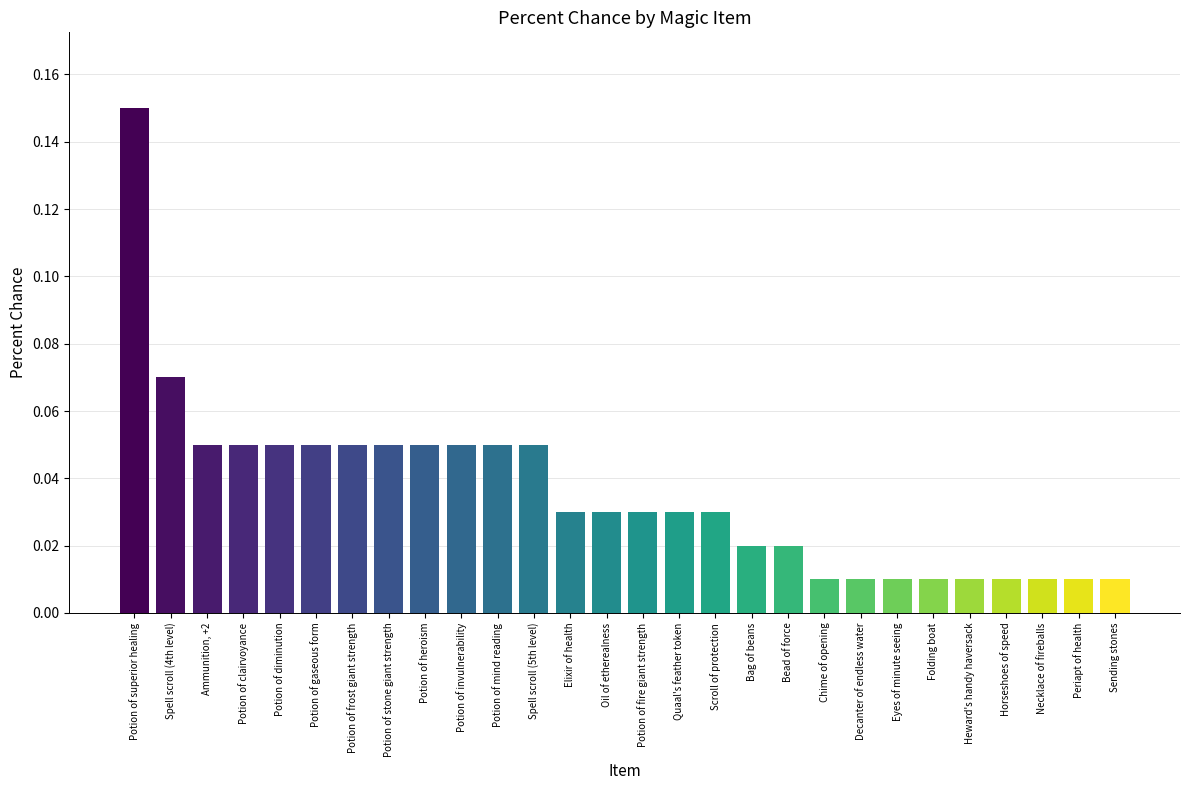

Which label corresponds to the largest value in the chart?

Potion of superior healing